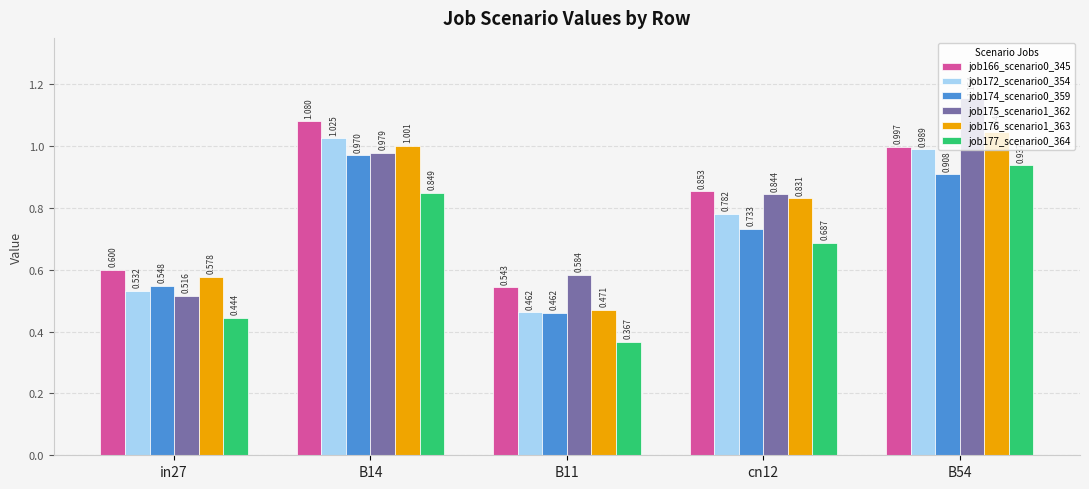

Which category has the lowest value across all series?

B11